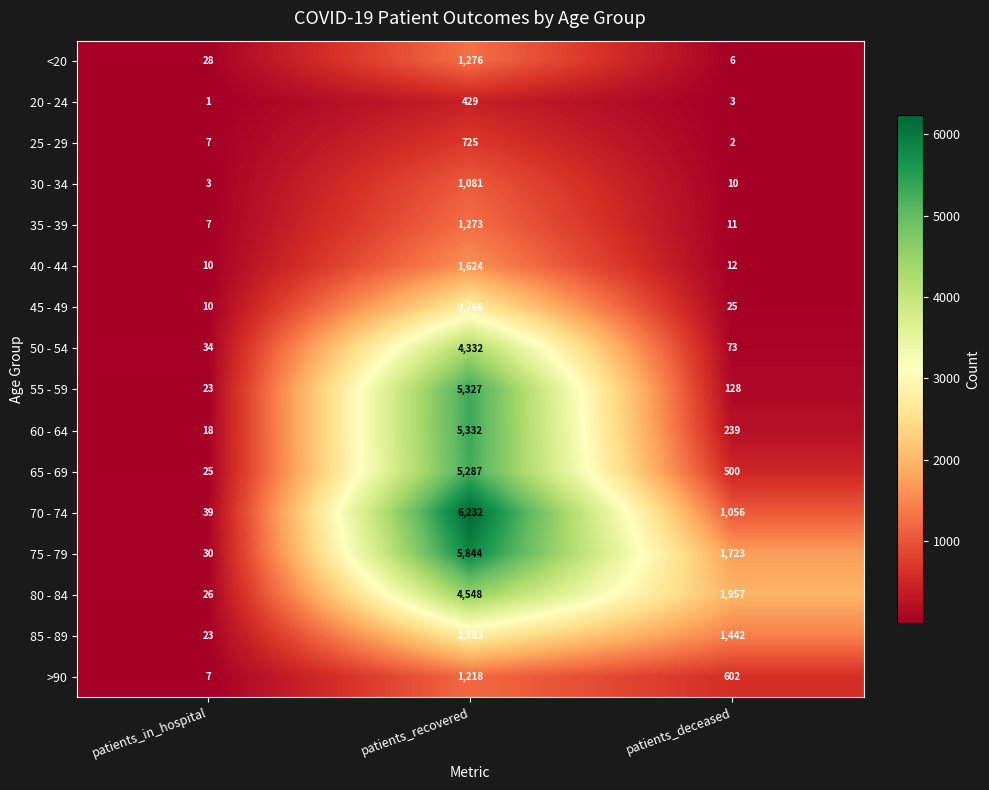

What is the difference between the highest and lowest values at patients_in_hospital?

38